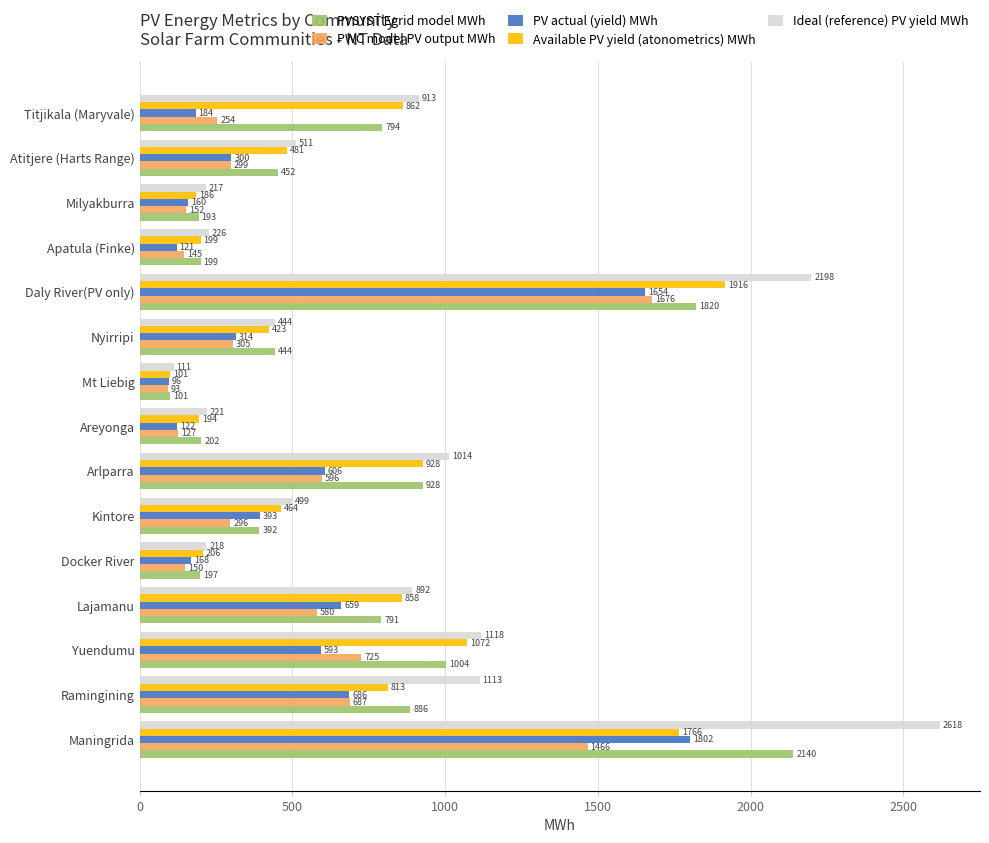

The Available PV yield (atonometrics) MWh series shows 899.0 at Maningrida. True or false?

False